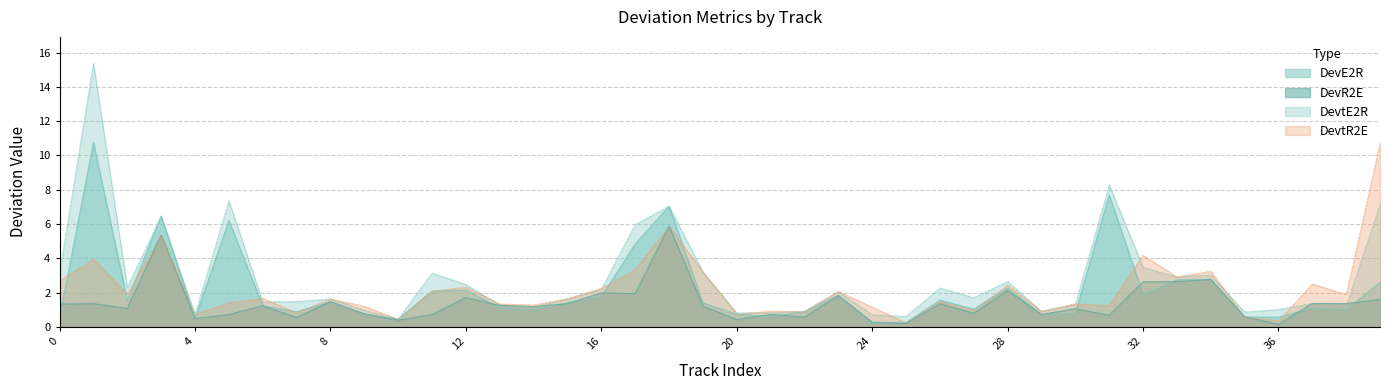

What is the value of the DevtR2E point at the 26th from the left?

0.3